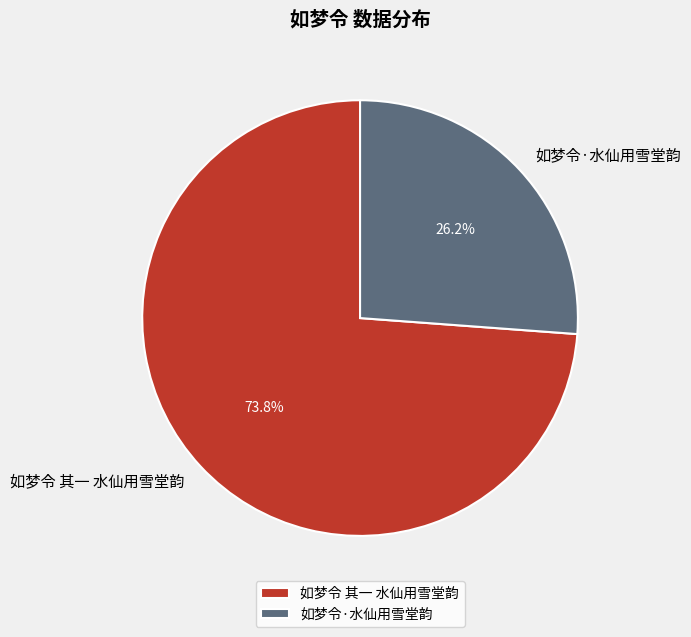

To the nearest percent, what is the difference between the 如梦令 其一 水仙用雪堂韵 and 如梦令·水仙用雪堂韵 slice percentages?

48%